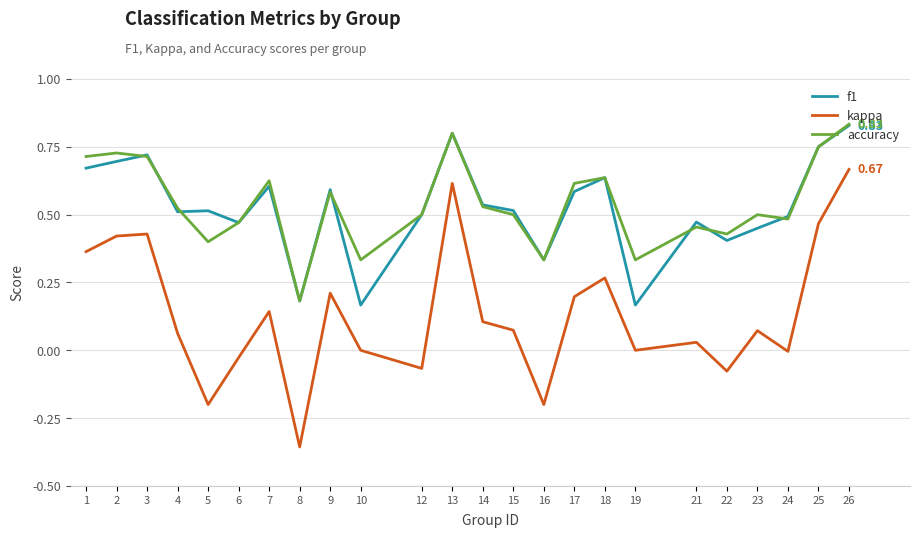

Is this an area chart (filled region under the line)?

No